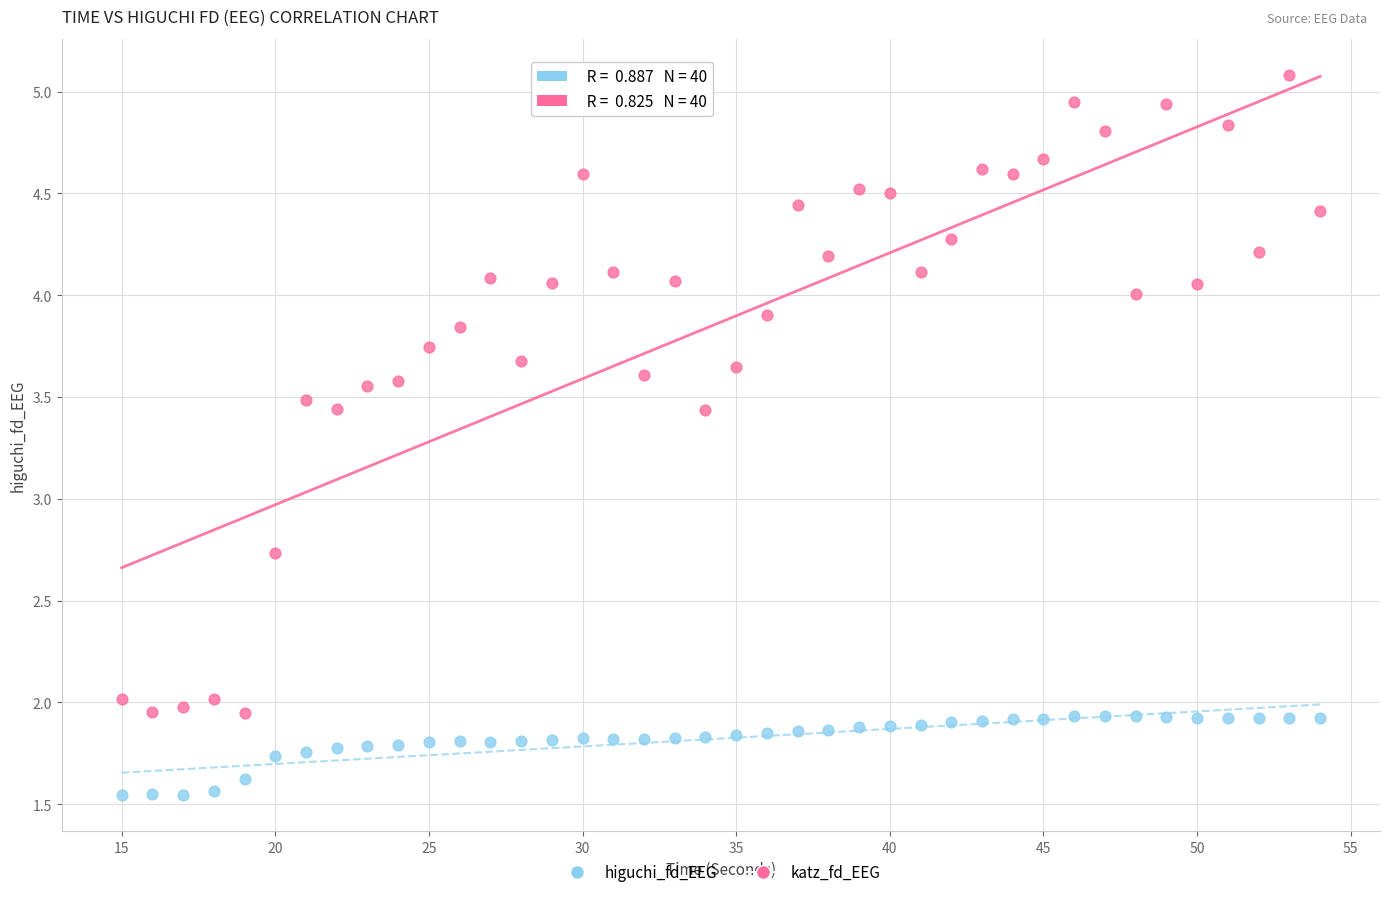

Across all data points, what is the range of X values (max minus min)?

39.0